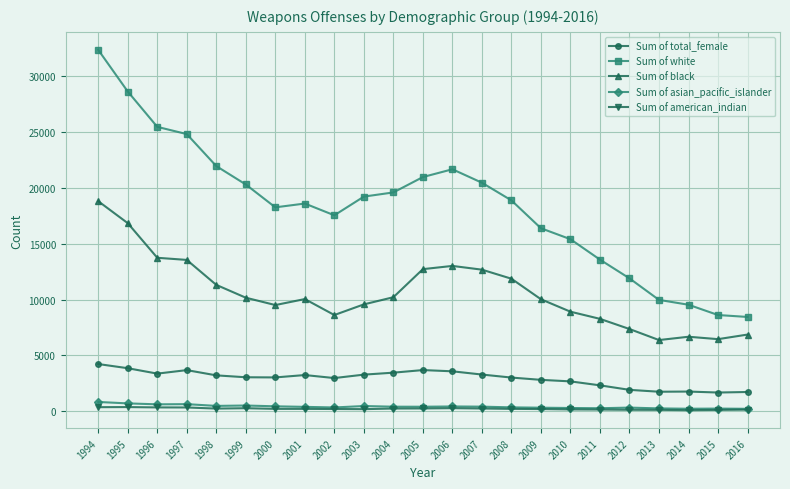

Count the number of data series in this chart.

5